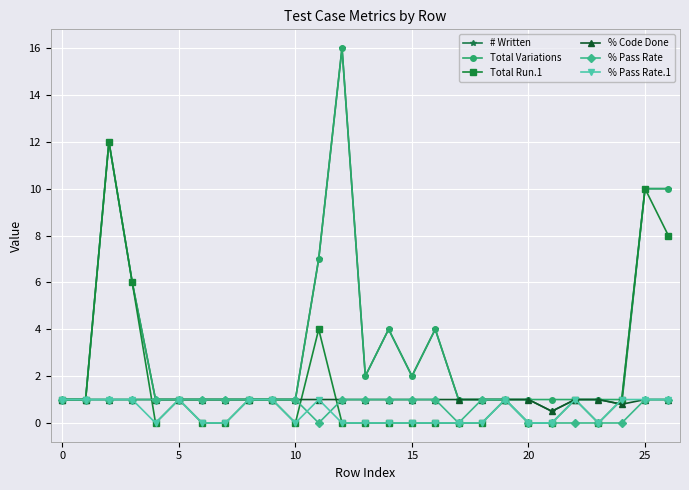

How many distinct data groups are displayed?

6